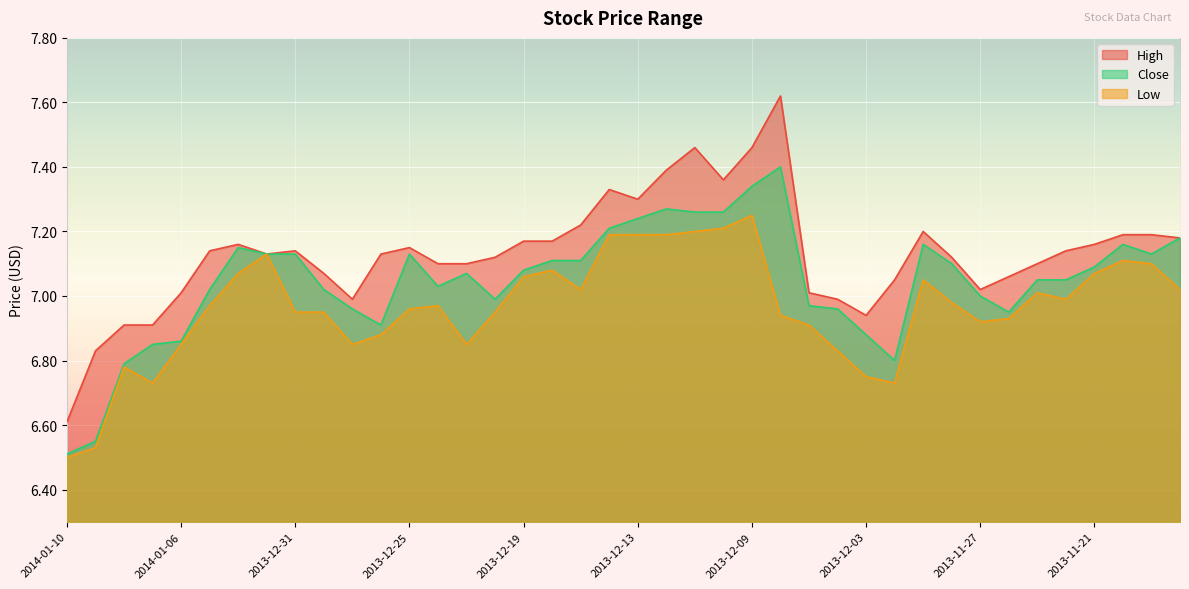

Rank the categories by High value from highest to lowest.

2013-12-06, 2013-12-11, 2013-12-09, 2013-12-12, 2013-12-10, 2013-12-16, 2013-12-13, 2013-12-17, 2013-11-29, 2013-11-20, 2013-11-19, 2013-11-18, 2013-12-19, 2013-12-18, 2014-01-02, 2013-11-21, 2013-12-25, 2014-01-03, 2013-12-31, 2013-11-22, 2014-01-01, 2013-12-26, 2013-12-20, 2013-11-28, 2013-12-24, 2013-12-23, 2013-11-25, 2013-12-30, 2013-11-26, 2013-12-02, 2013-11-27, 2014-01-06, 2013-12-05, 2013-12-27, 2013-12-04, 2013-12-03, 2014-01-08, 2014-01-07, 2014-01-09, 2014-01-10